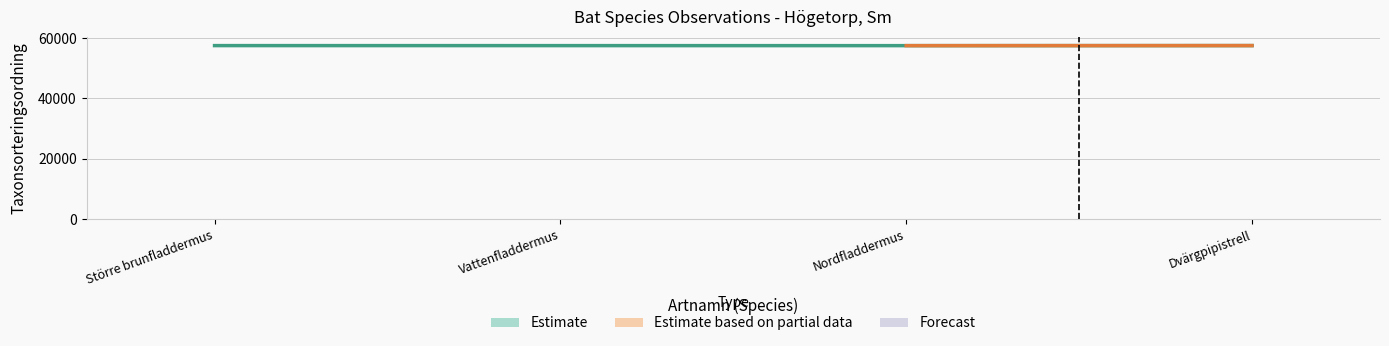

Which label corresponds to the largest value in the chart?

Dvärgpipistrell